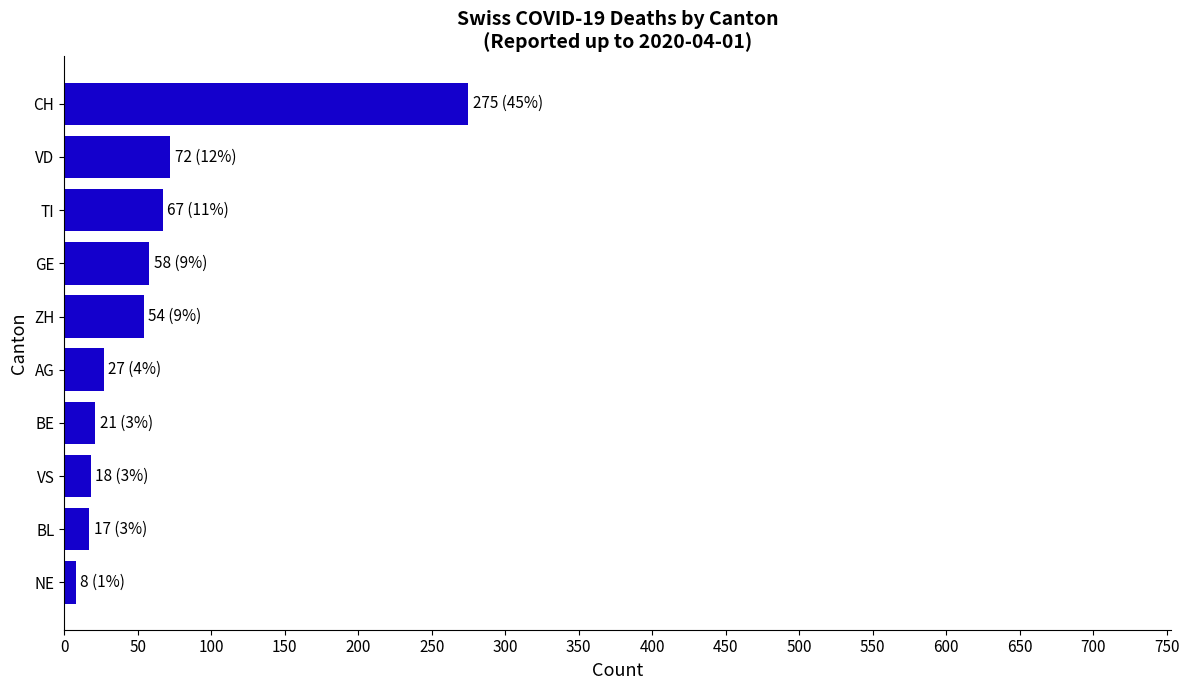

What is the label of the 1st bar from the bottom?

NE